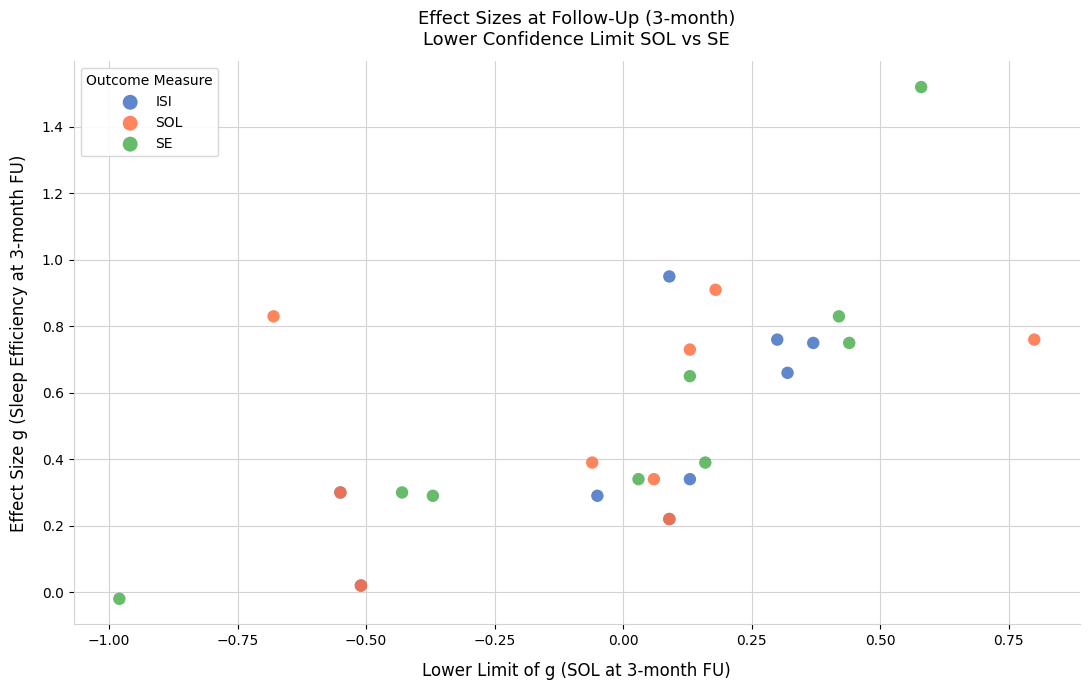

Which series reaches the maximum Y coordinate?

SE